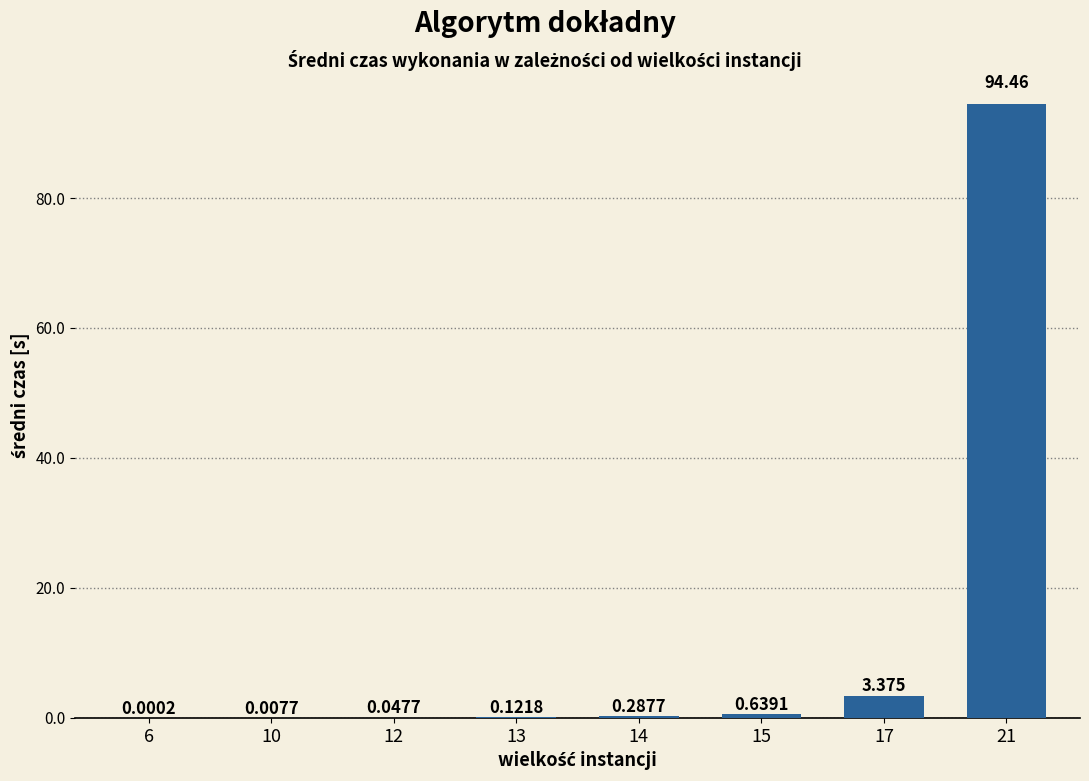

How many distinct data groups are displayed?

1